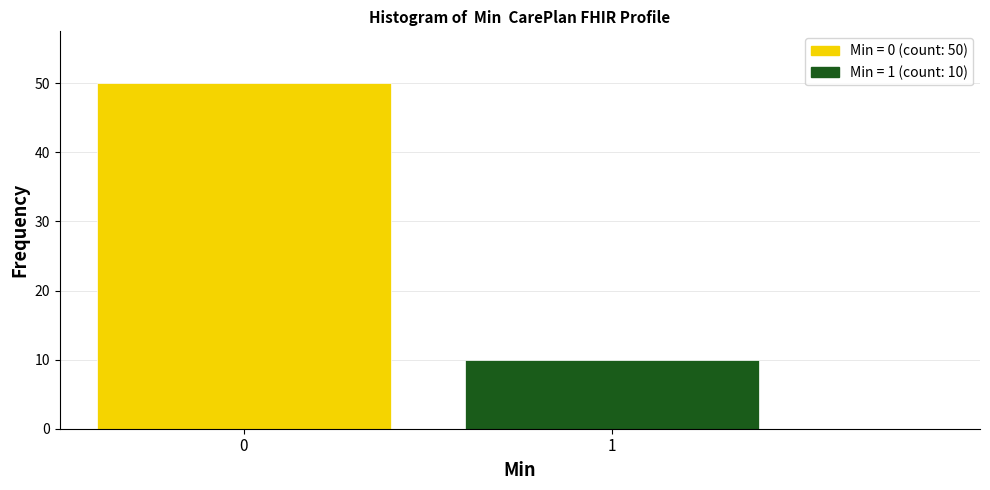

Reading right to left, what are all the values shown in this chart?

10	50